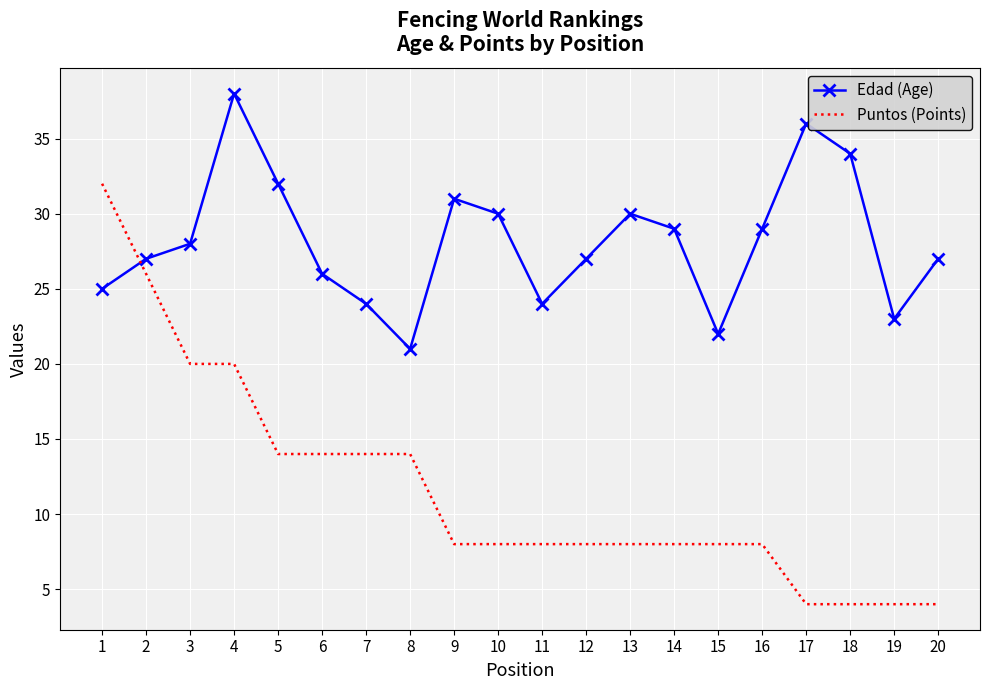

List the series in order of their overall mean, lowest first.

Puntos (Points), Edad (Age)